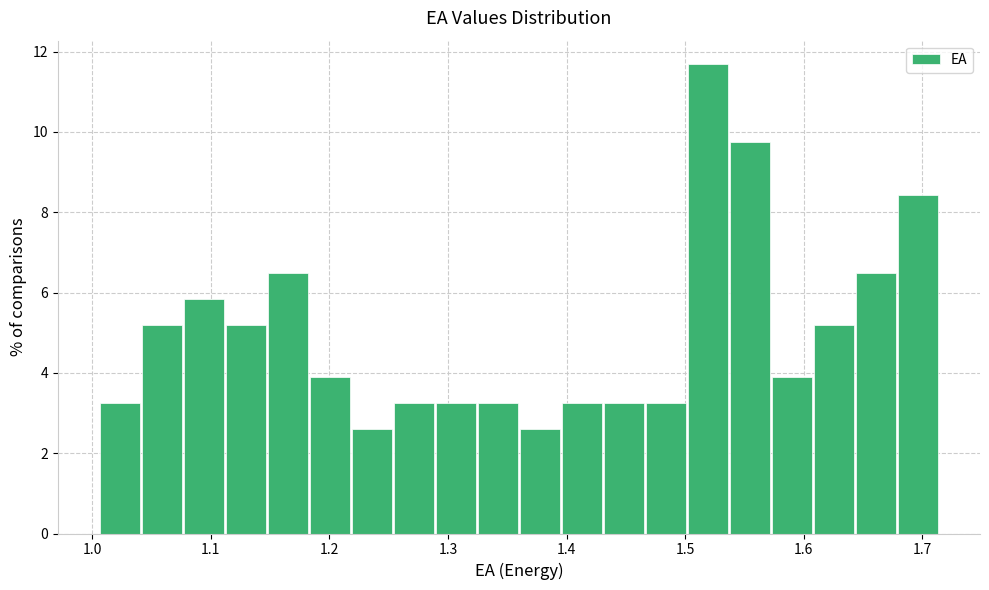

Read against the x-axis, roughly where is the centre of the tallest bar?

1.52